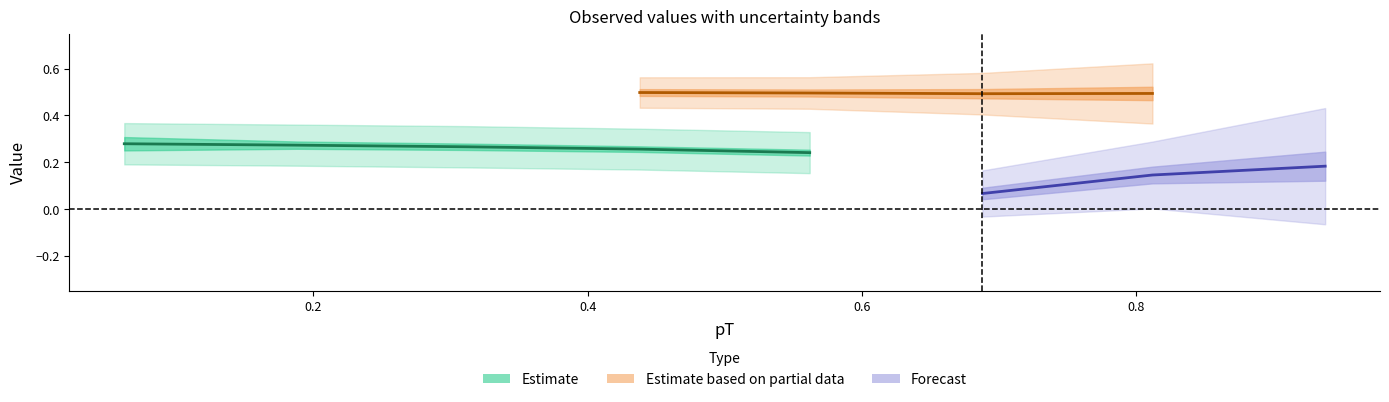

At how many categories does at least one series exceed 0?

8